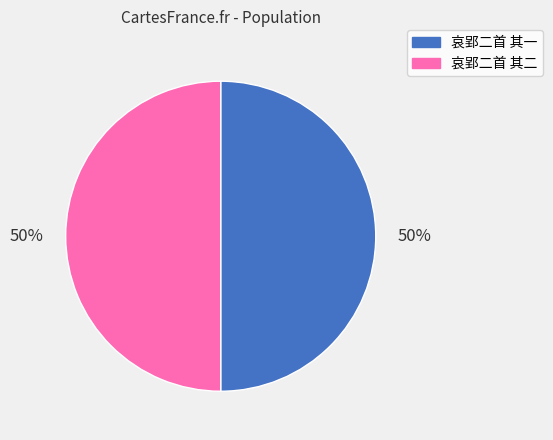

To the nearest percent, what is the average slice percentage?

50%